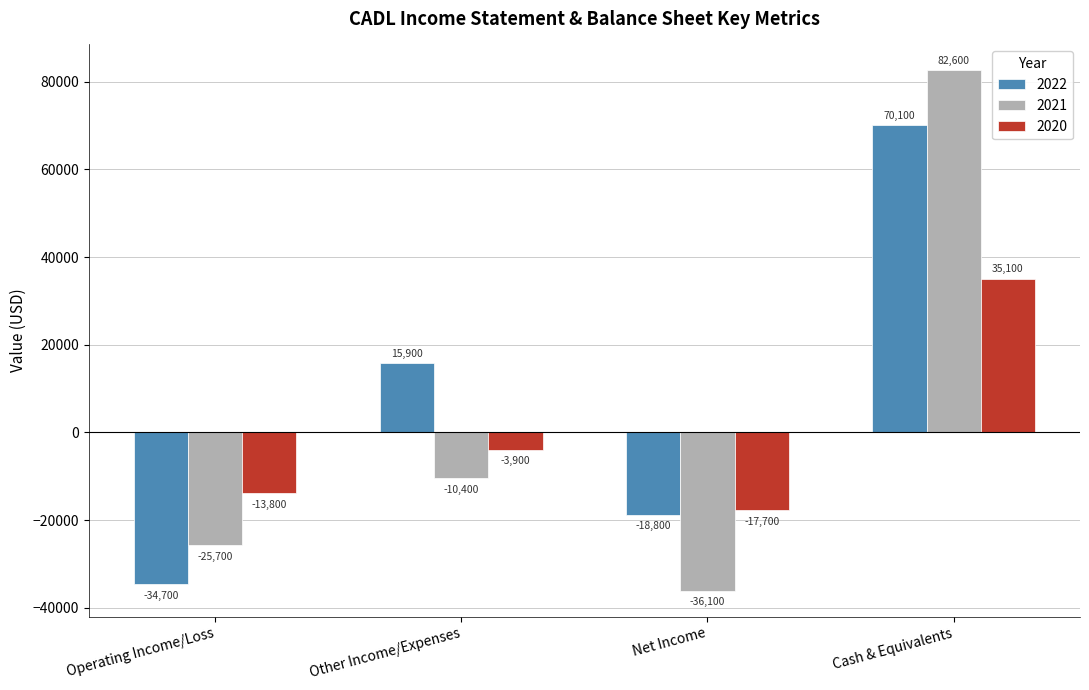

At which label does 2022 reach its minimum?

Operating Income/Loss